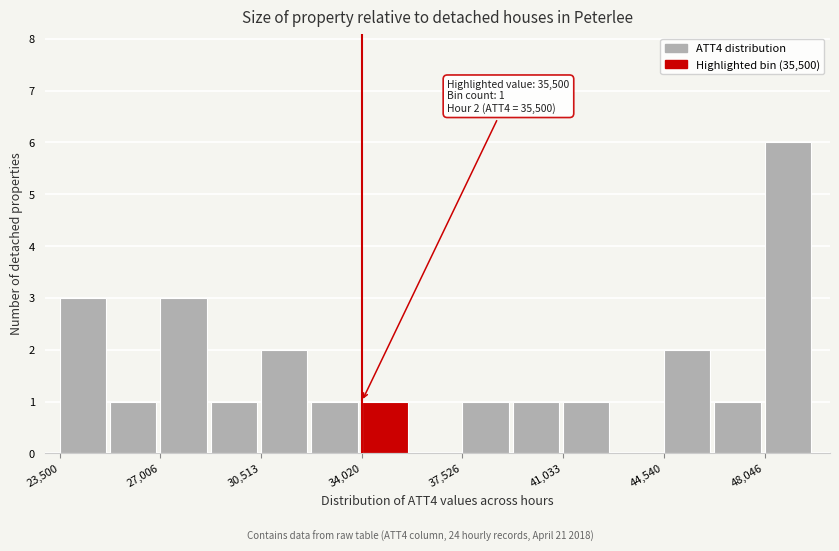

Read against the x-axis, roughly where is the centre of the tallest bar?

49000